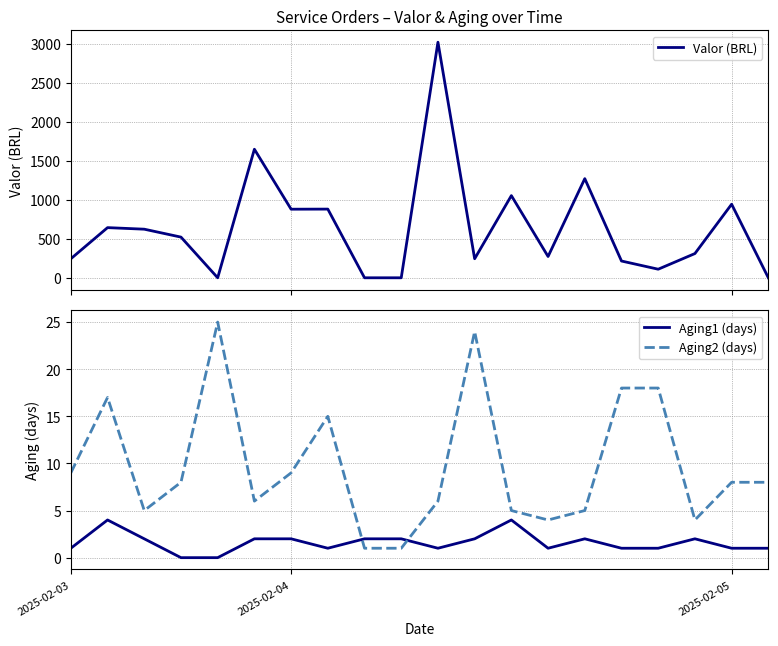

Which has a higher value, 5 or 14?

5